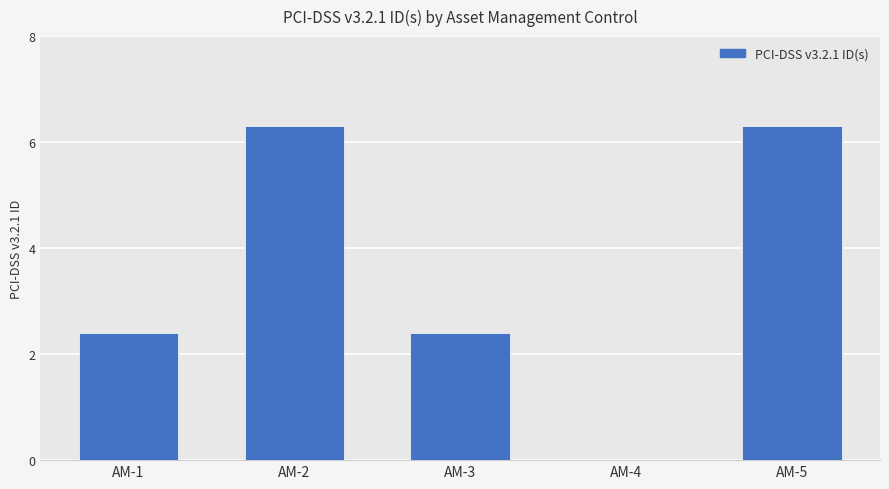

What is the difference between the values at AM-3 and AM-5?

3.9